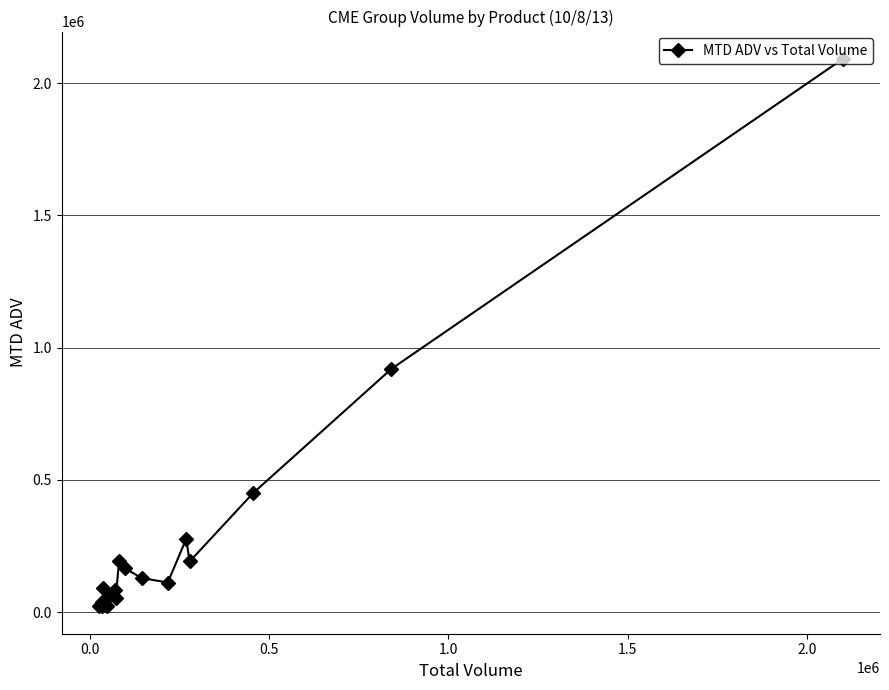

How many data points are above 90804?

10